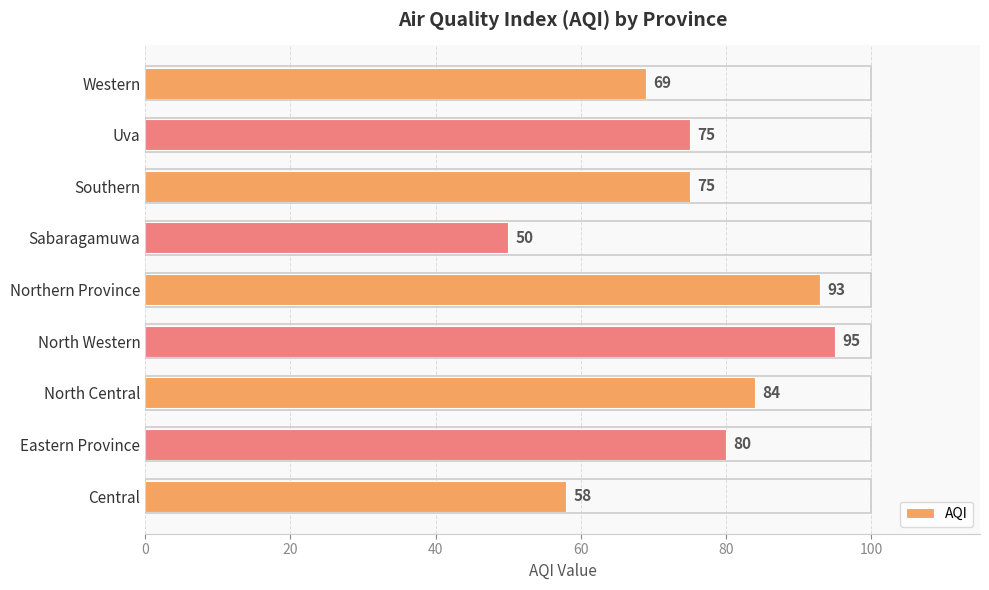

The value at Sabaragamuwa is 66. True or false?

False